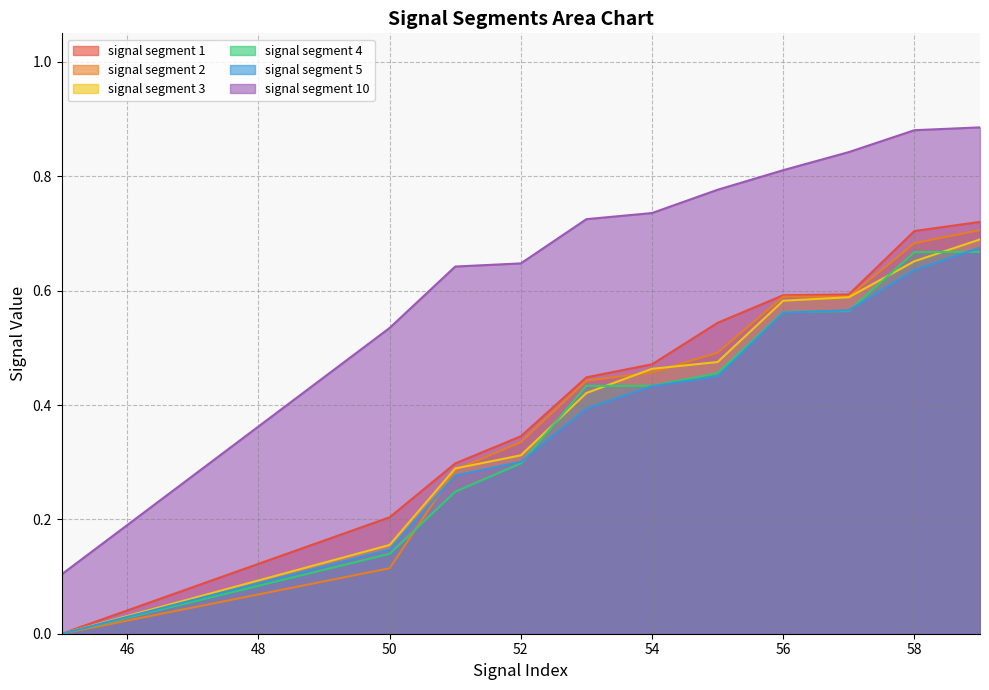

The signal segment 2 series shows 0.6 at 57. True or false?

True